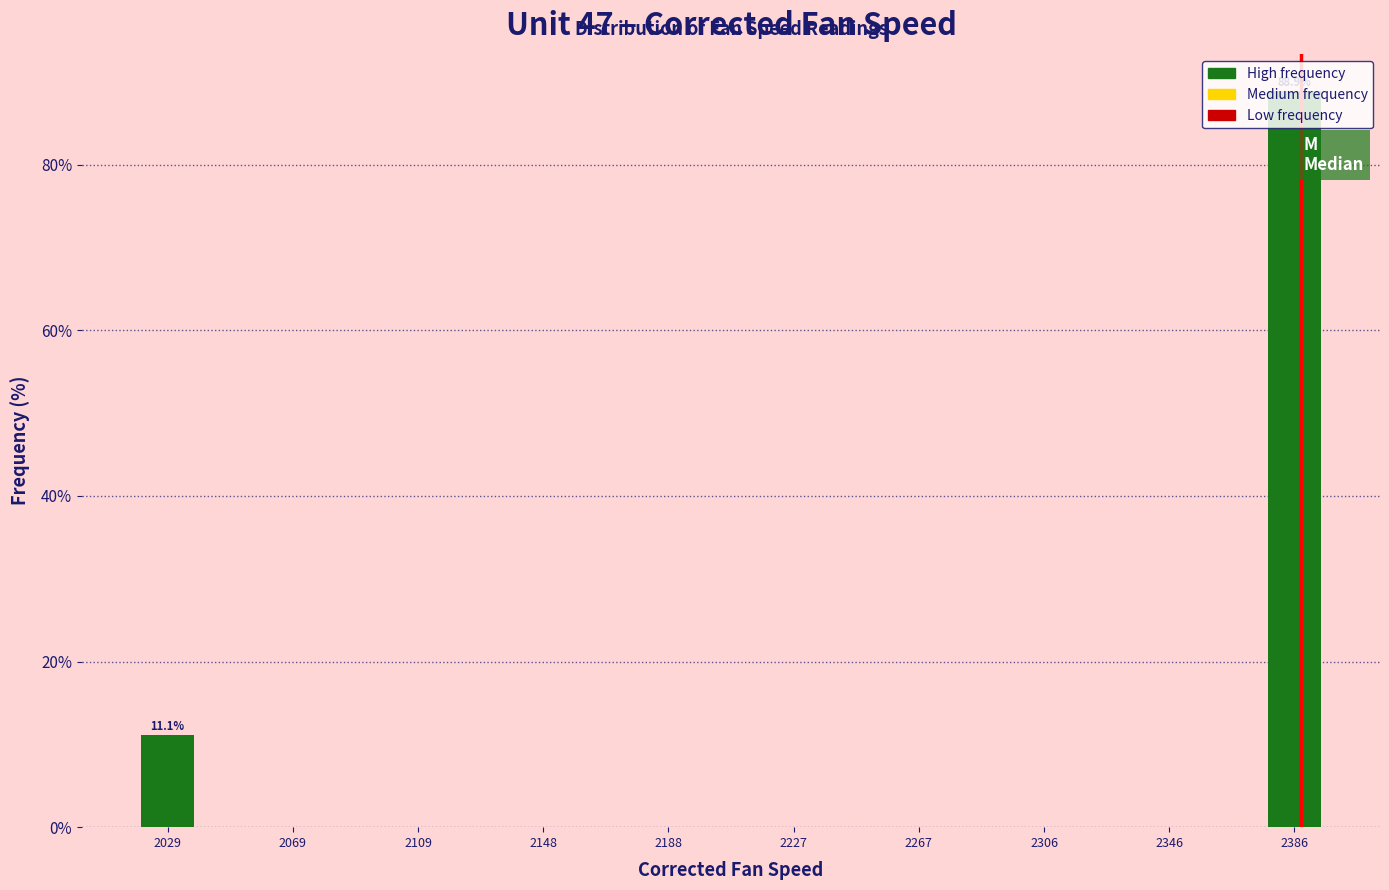

Around what value on the x-axis is the tallest bar? Give the approximate position of its centre, as read against the axis.

2385